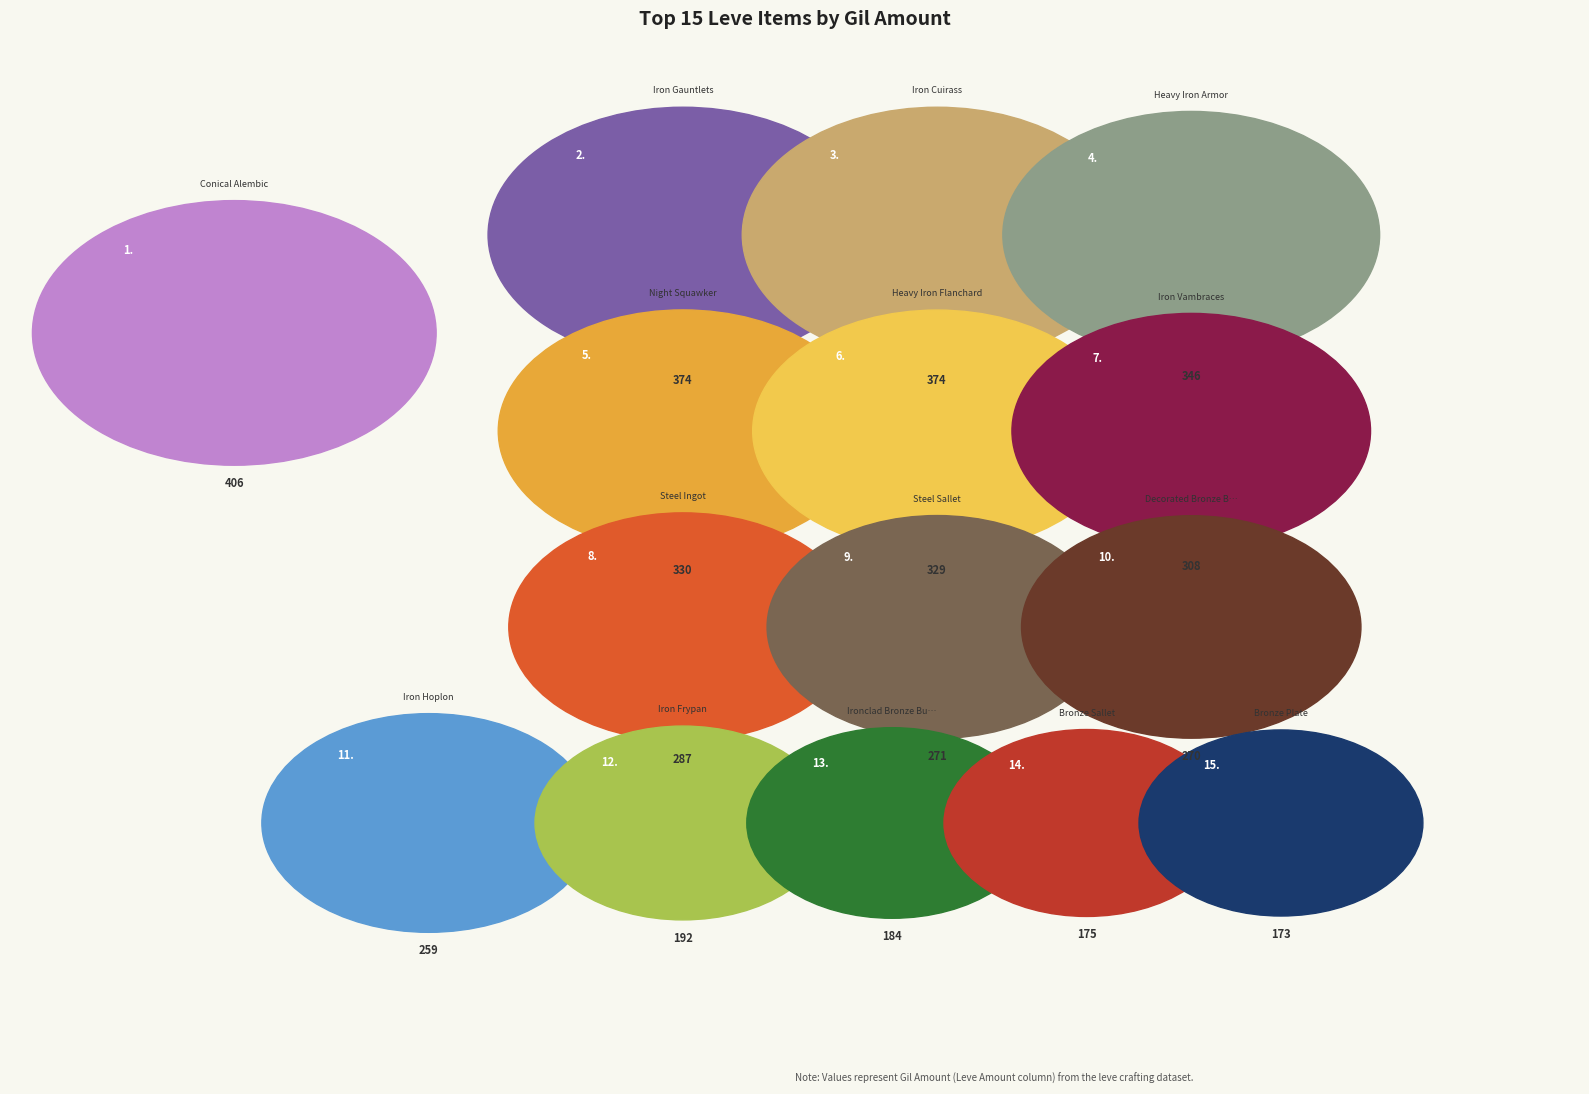

To the nearest percent, what percentage of the pie is Night Squawker (20)?

8%